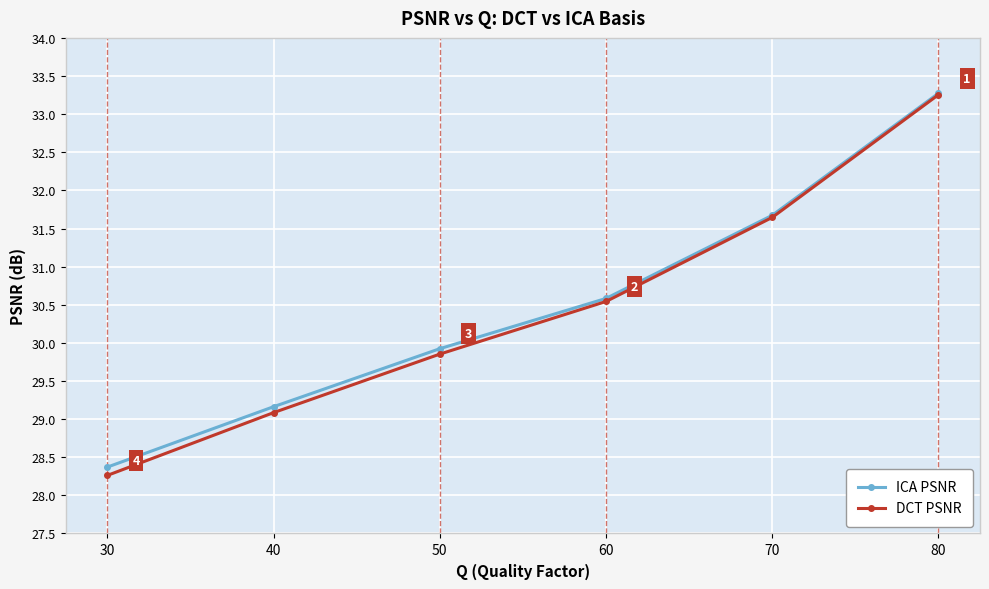

How many lines are shown in the chart?

2